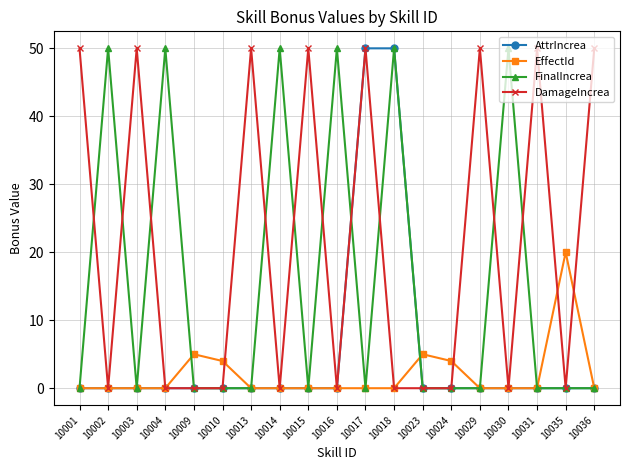

True or false: DamageIncrea and FinalIncrea cross at least once.

True